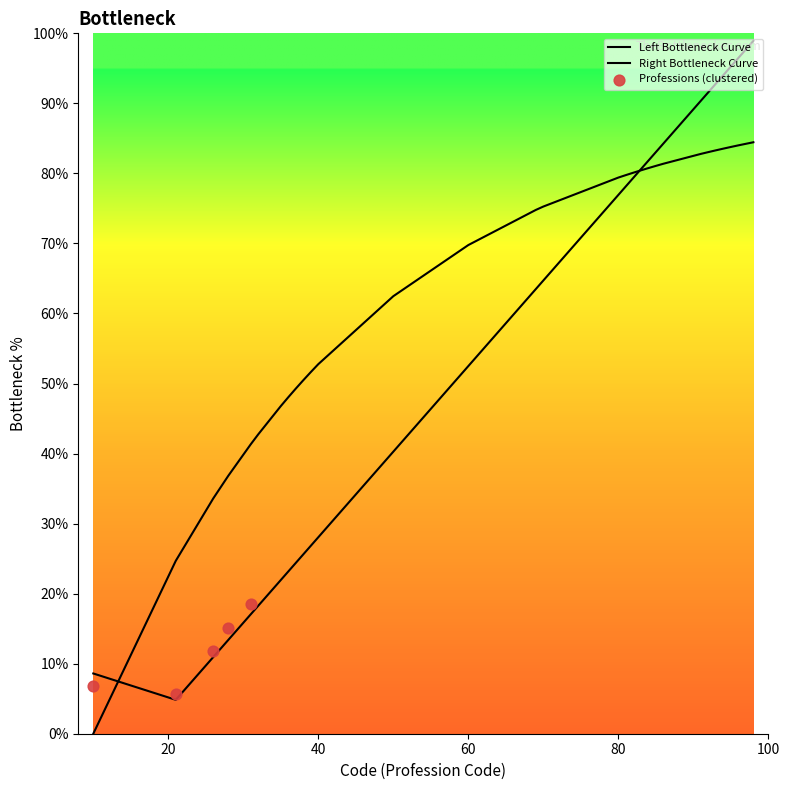

What is the change in value from Audioprothésiste to Orthoptiste?

+80.6